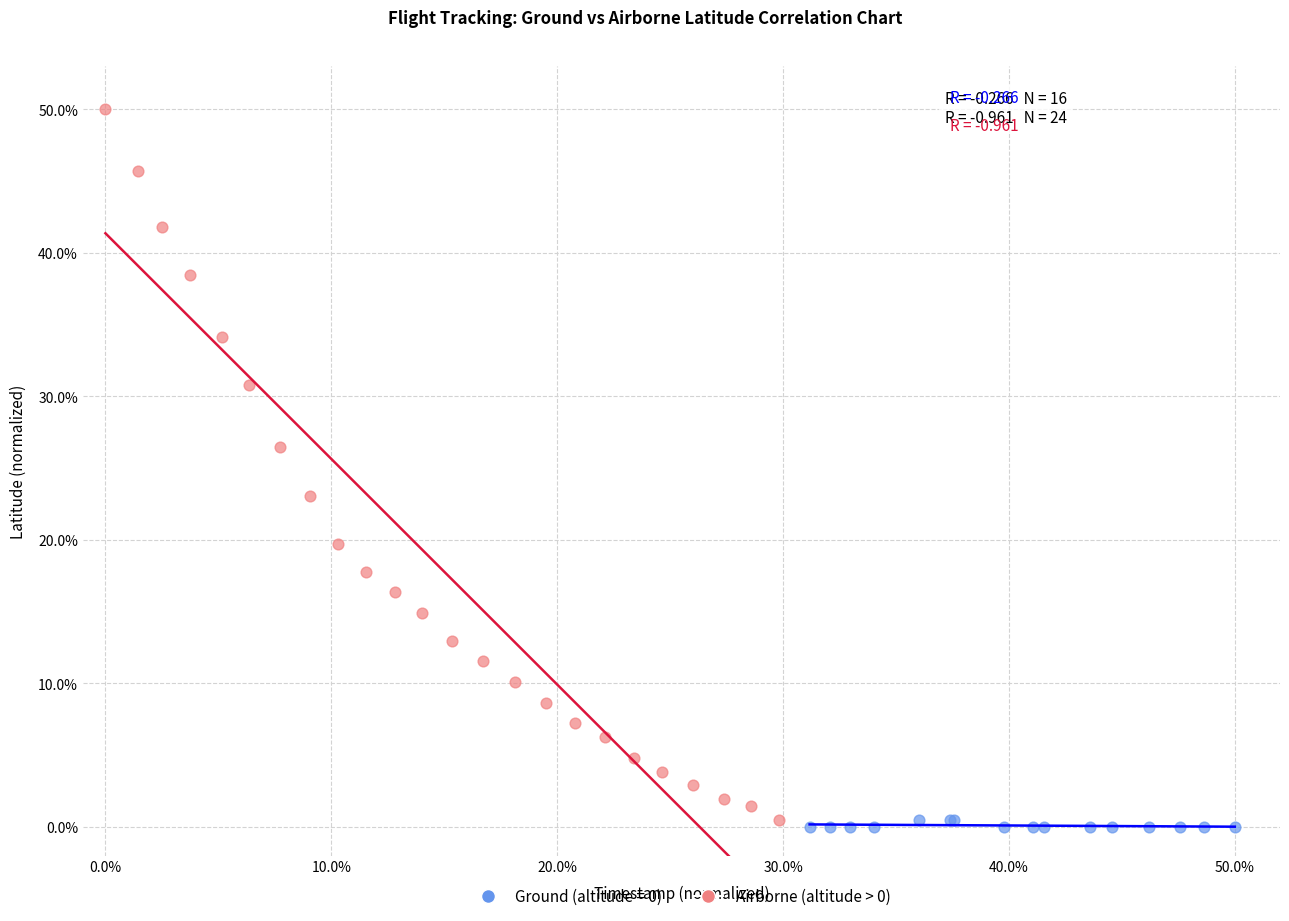

Which series has the widest spread of Y values?

Airborne (altitude > 0)